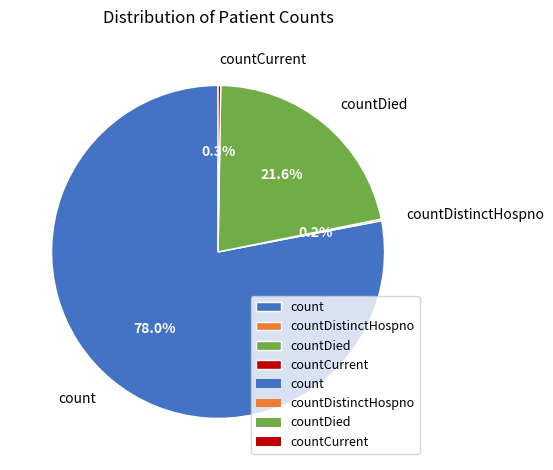

What is the ratio of the value at count to the value at countDied?

3.6